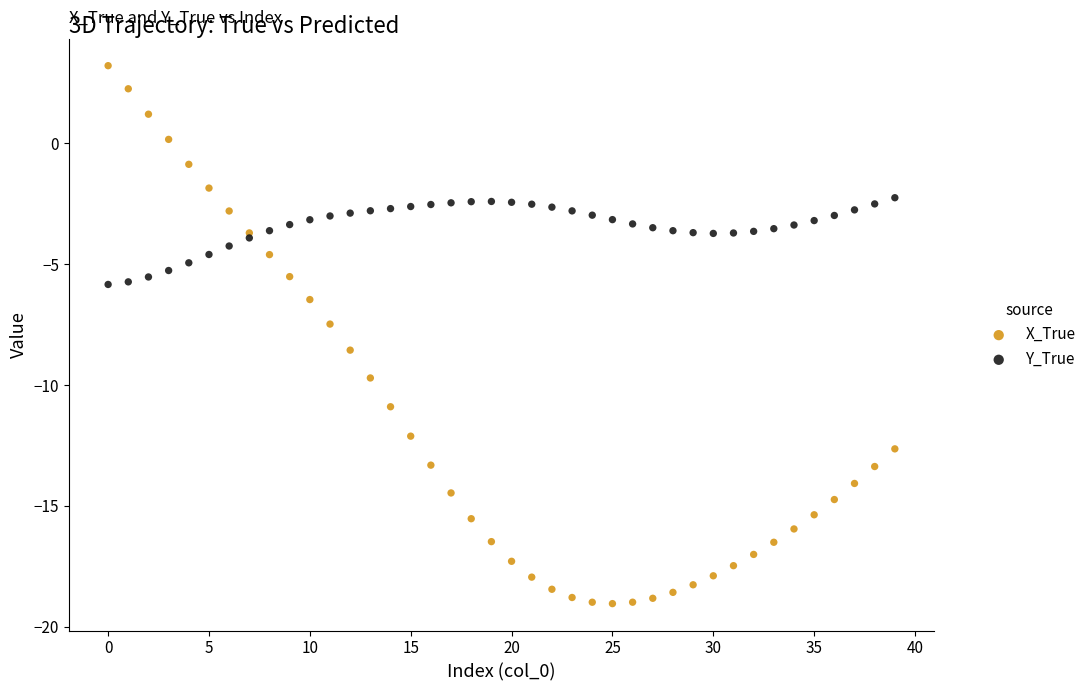

Which series contains the highest Y value?

X_True